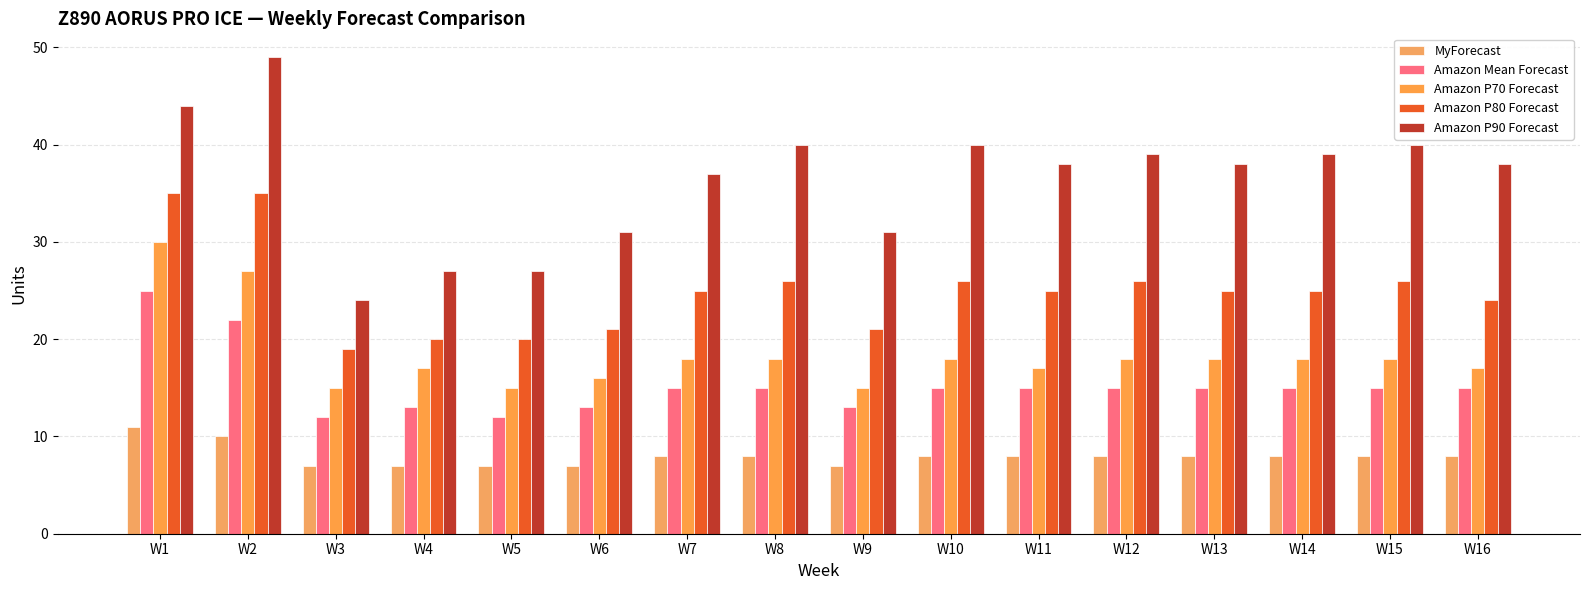

Between W5 and W9, which series saw the biggest shift?

Amazon P90 Forecast